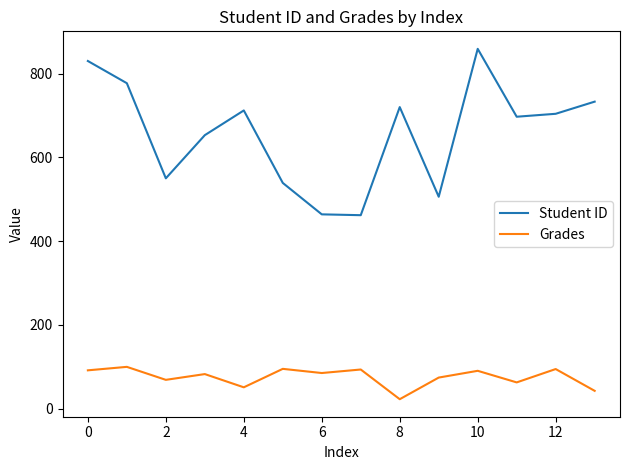

Which series has the largest range (max minus min)?

Student ID